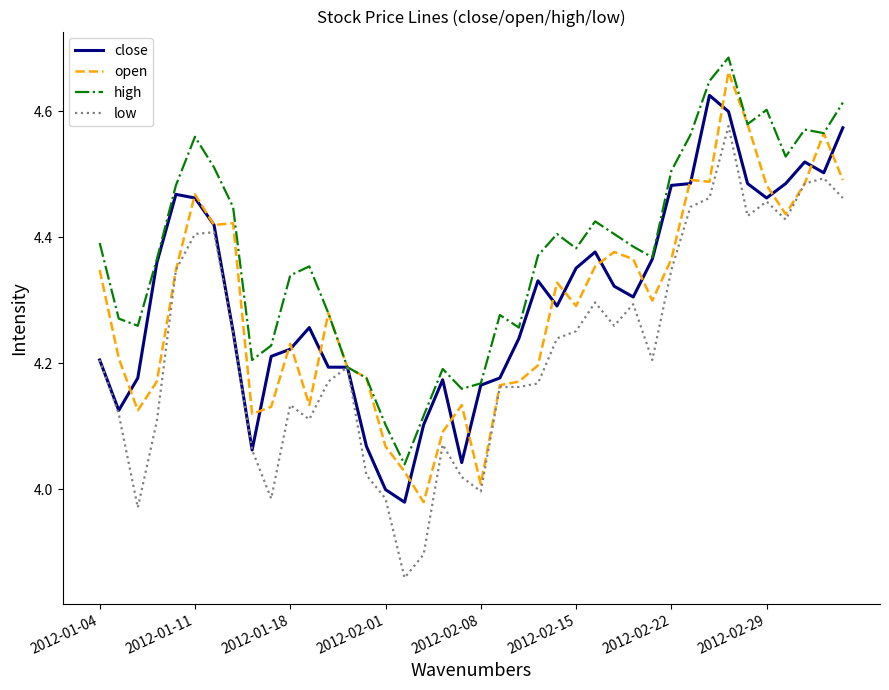

Which series has the largest total across all categories?

high